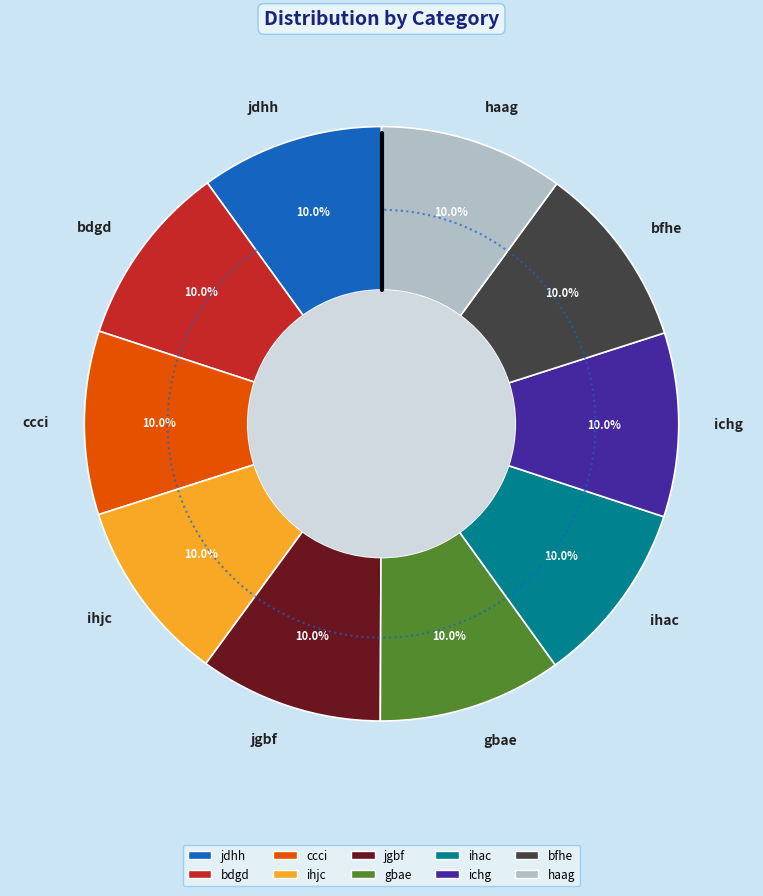

The bdgd slice represents 1% of the pie. True or false?

False